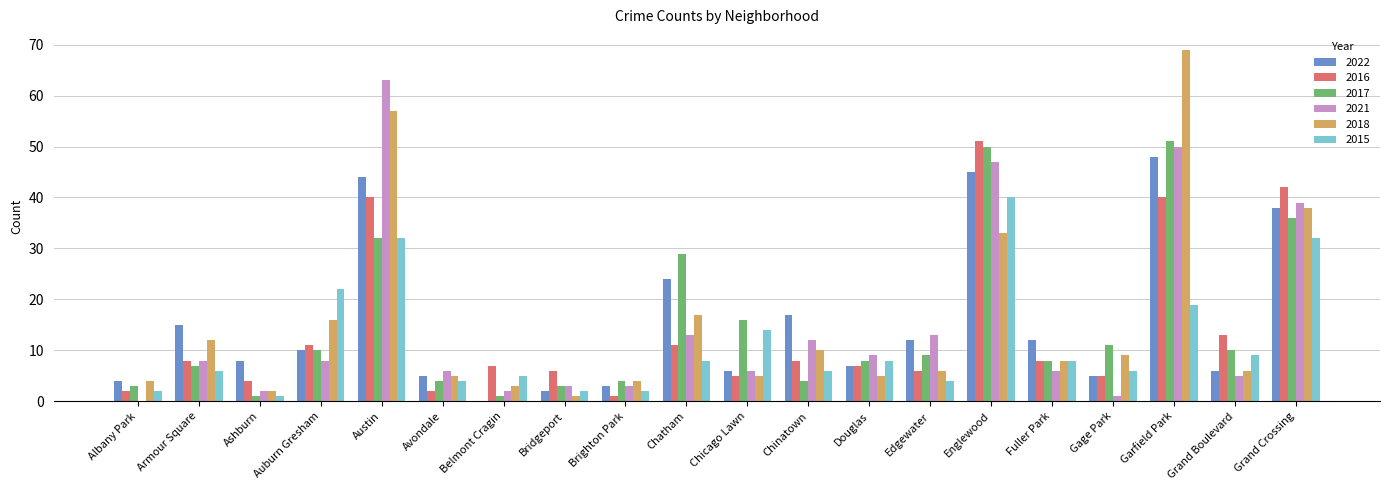

Reading left to right, list all the values displayed in this chart.

2022: 4	15	8	10	44	5	0	2	3	24	6	17	7	12	45	12	5	48	6	38
2016: 2	8	4	11	40	2	7	6	1	11	5	8	7	6	51	8	5	40	13	42
2017: 3	7	1	10	32	4	1	3	4	29	16	4	8	9	50	8	11	51	10	36
2021: 0	8	2	8	63	6	2	3	3	13	6	12	9	13	47	6	1	50	5	39
2018: 4	12	2	16	57	5	3	1	4	17	5	10	5	6	33	8	9	69	6	38
2015: 2	6	1	22	32	4	5	2	2	8	14	6	8	4	40	8	6	19	9	32